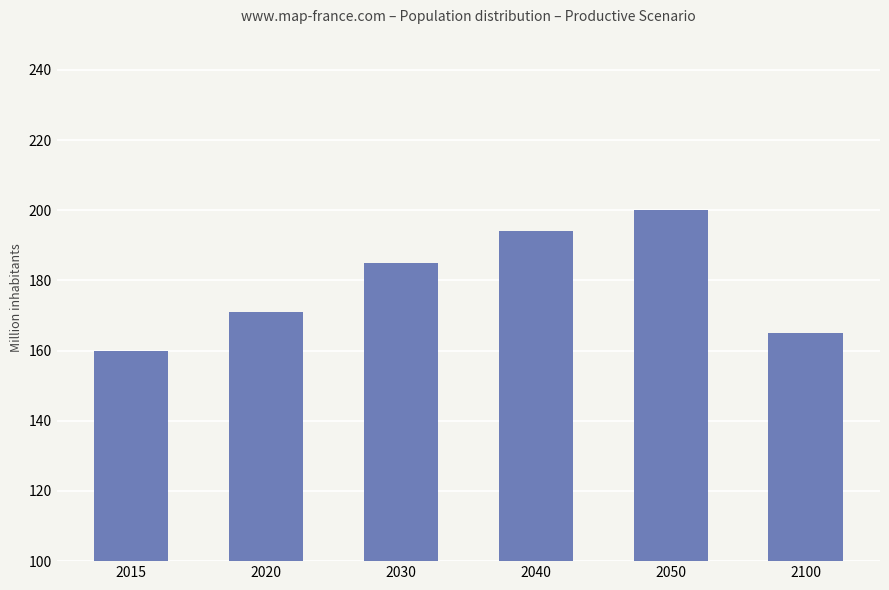

How many distinct data groups are displayed?

1